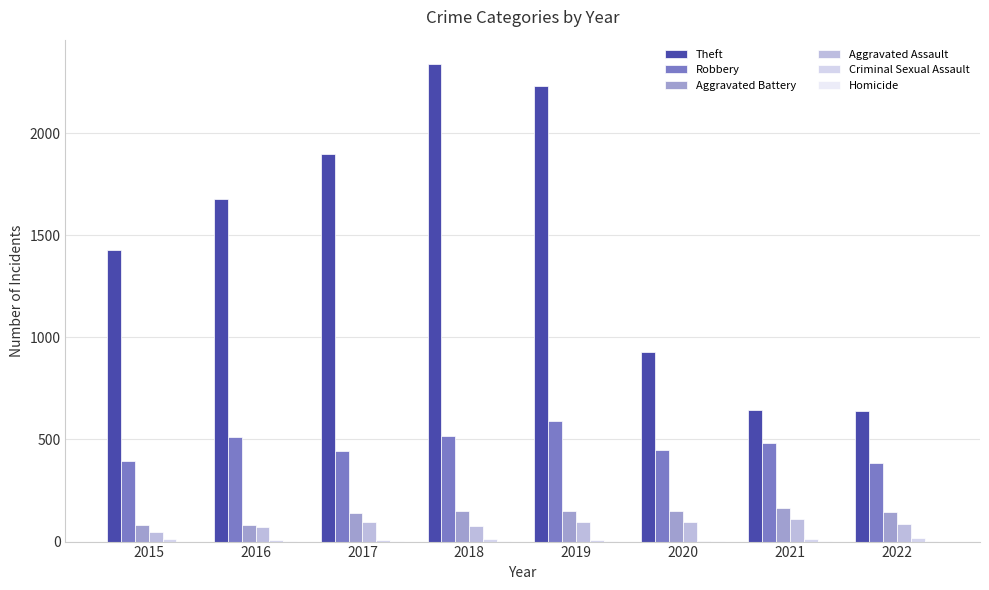

Which series has the largest range (max minus min)?

Theft